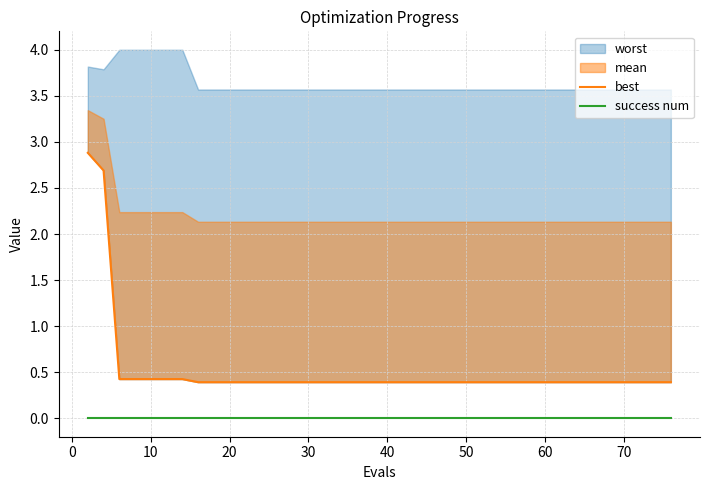

True or false: best and success num cross at least once.

False